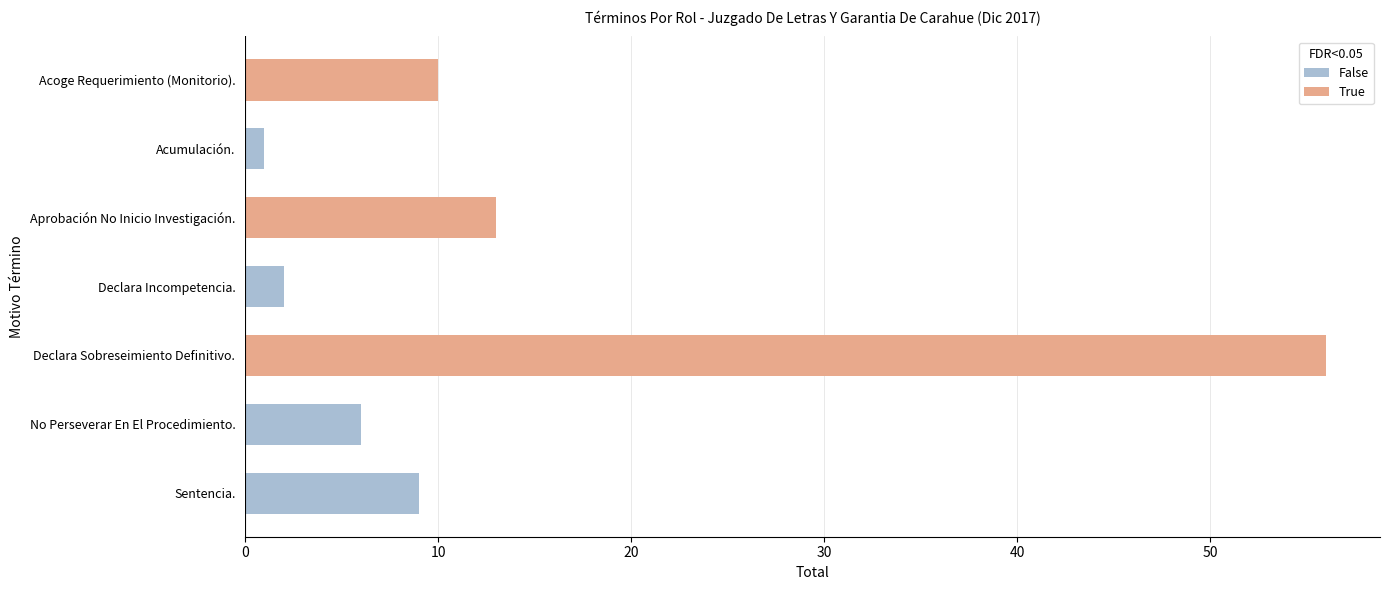

At which label does the data first exceed 9?

Acoge Requerimiento (Monitorio).